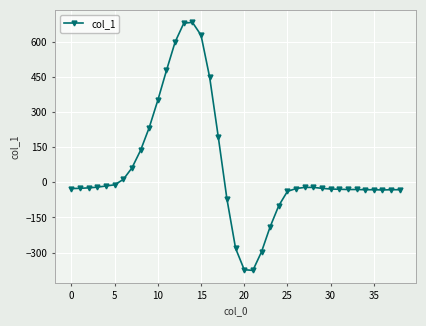

What is the average value?

58